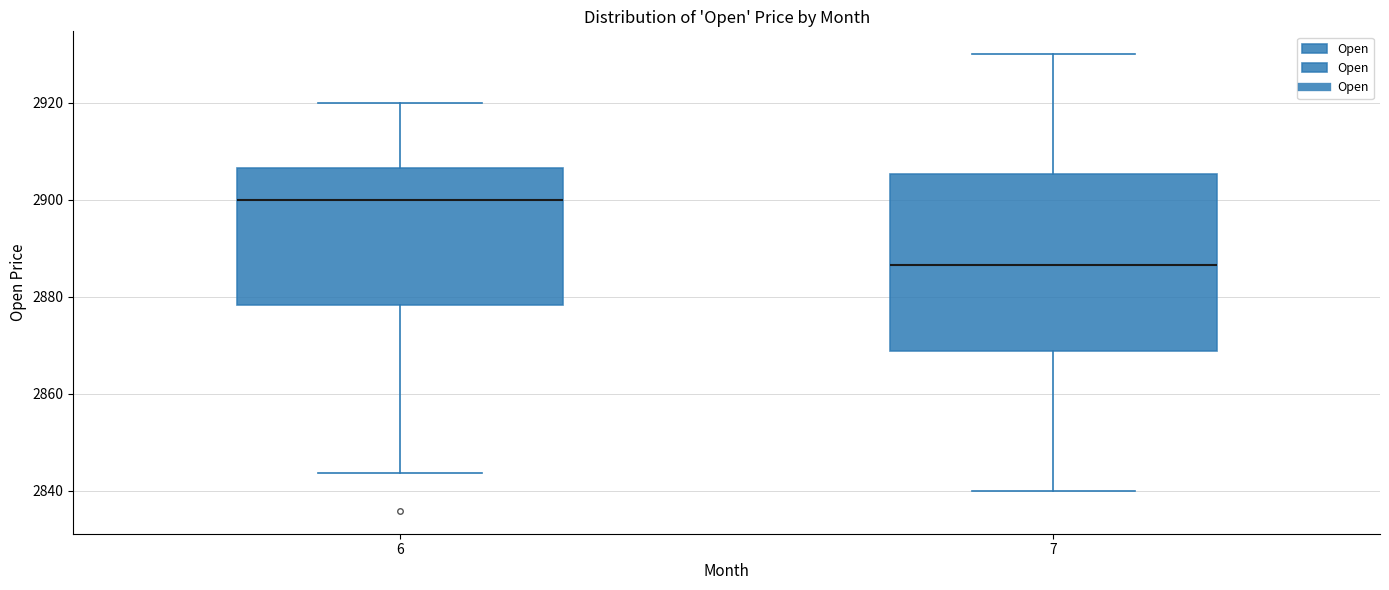

Where is the upper edge of the box at x = 7 on the y-axis? The values are not printed on the chart, so give them approximately, as read against the axis.

2906